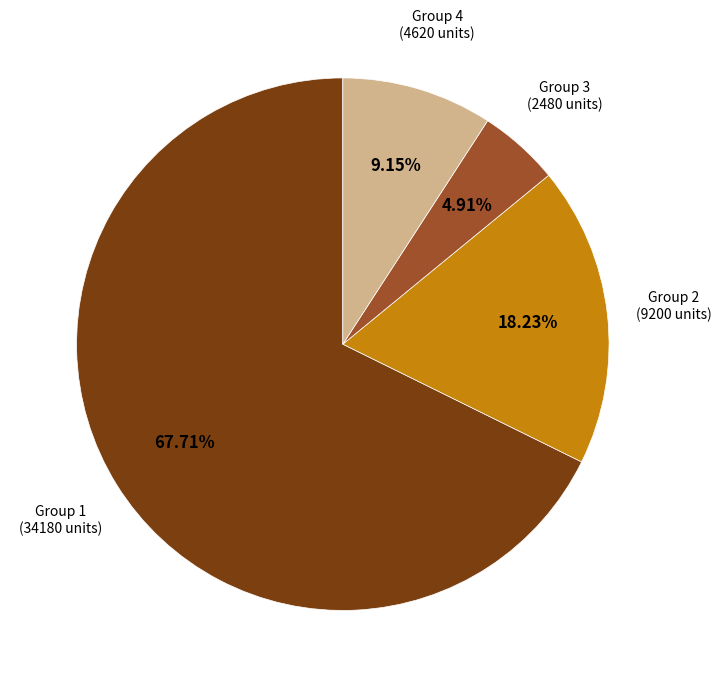

Is there a majority slice in this chart?

Yes